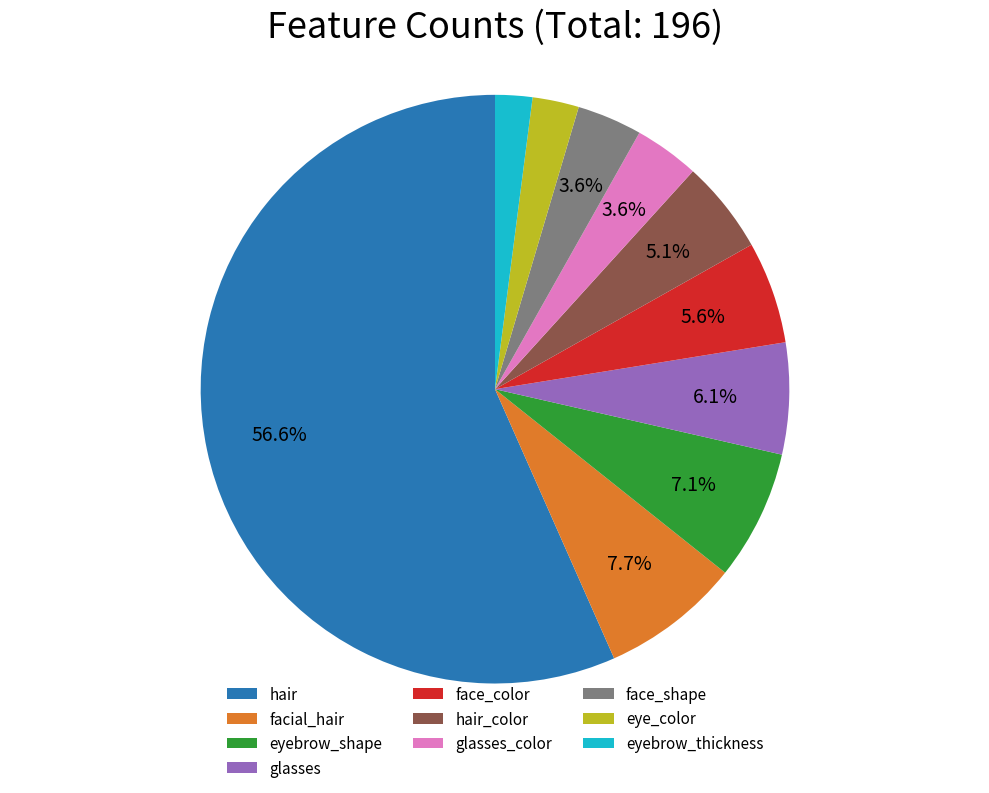

Is the sum of eye_color and hair greater than half?

Yes